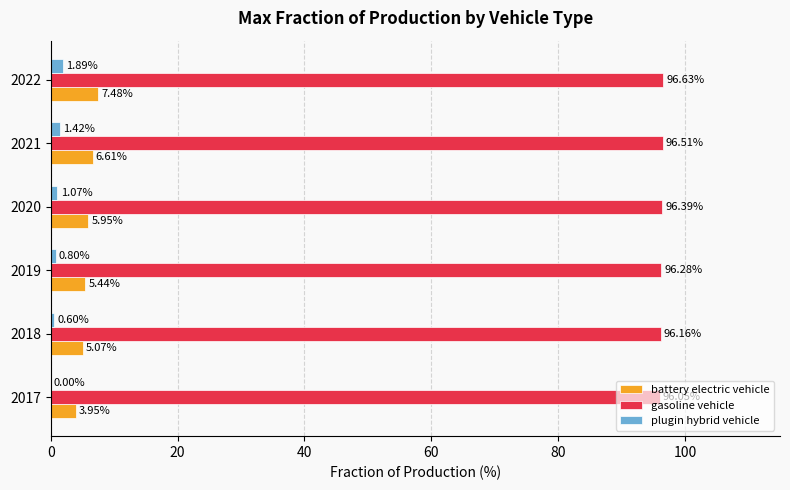

Which category has the highest value in the plugin hybrid vehicle series?

2022